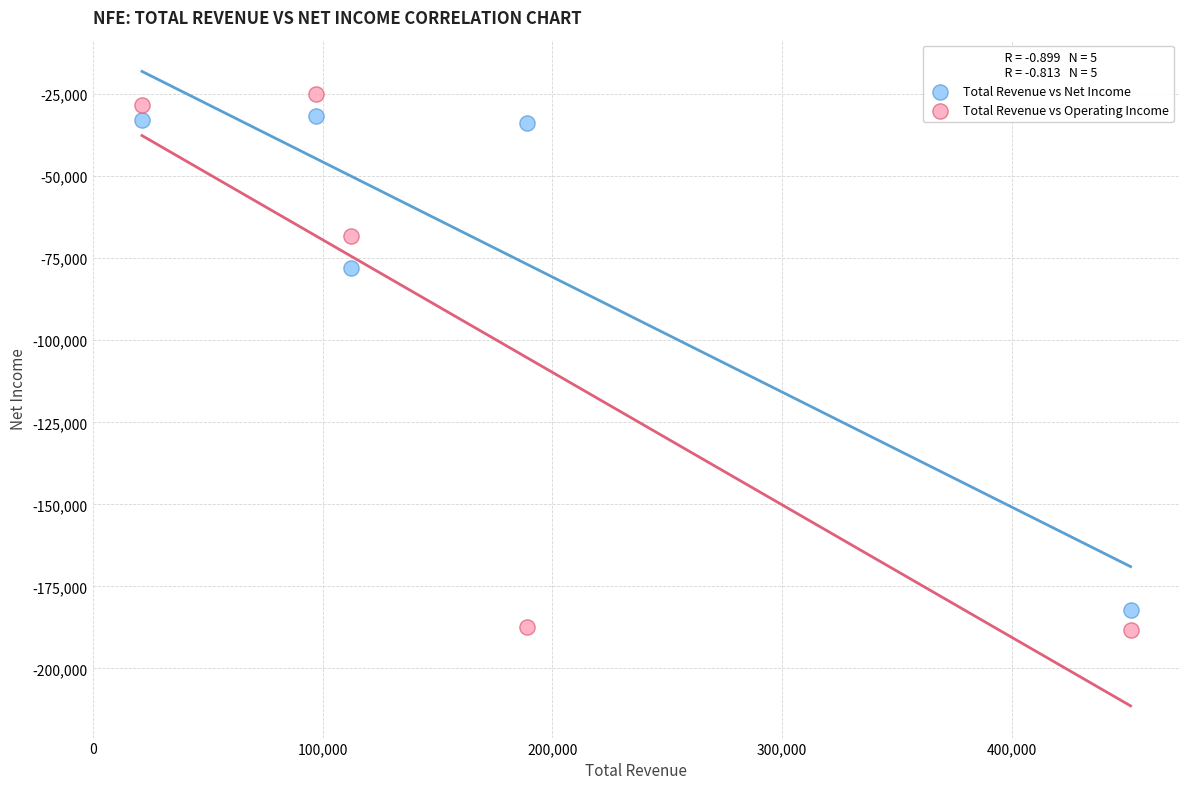

What are all the series names shown in the legend?

Total Revenue vs Net Income, Total Revenue vs Operating Income